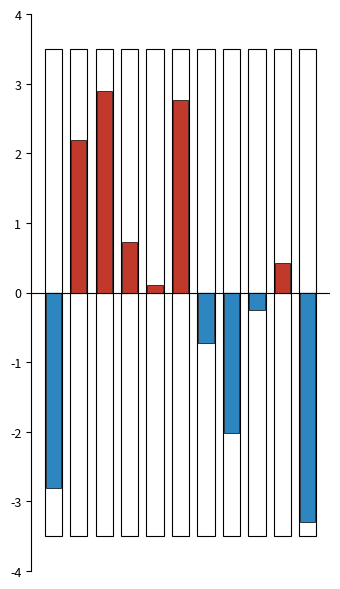

List the series in order of their peak value, lowest first.

Below Average, Above Average